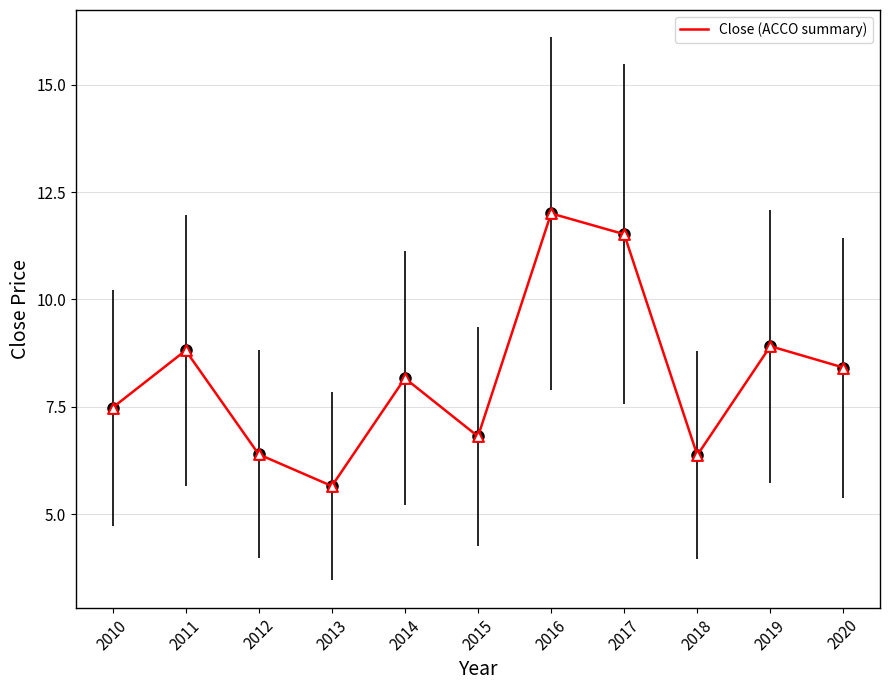

What is the change in value from 2012 to 2015?

+0.4